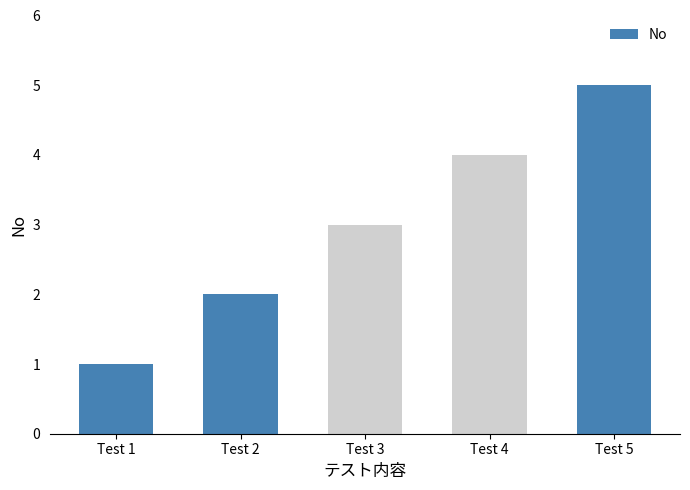

What is the value of the 4th bar from the left?

4